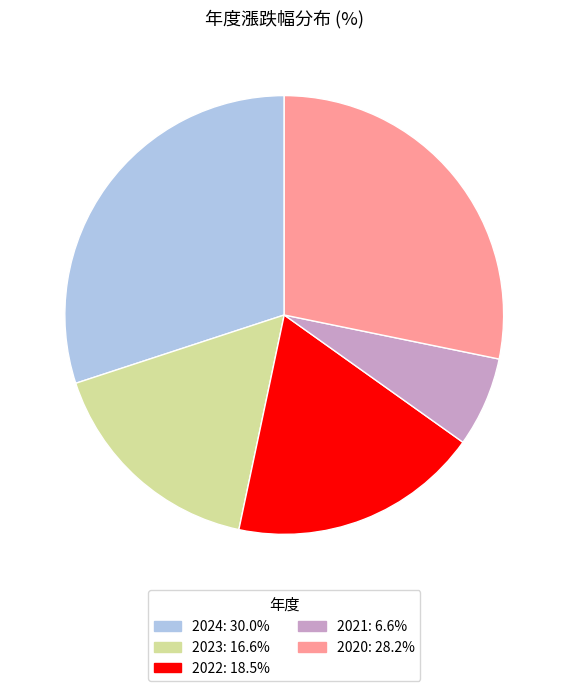

Is there a majority slice in this chart?

No